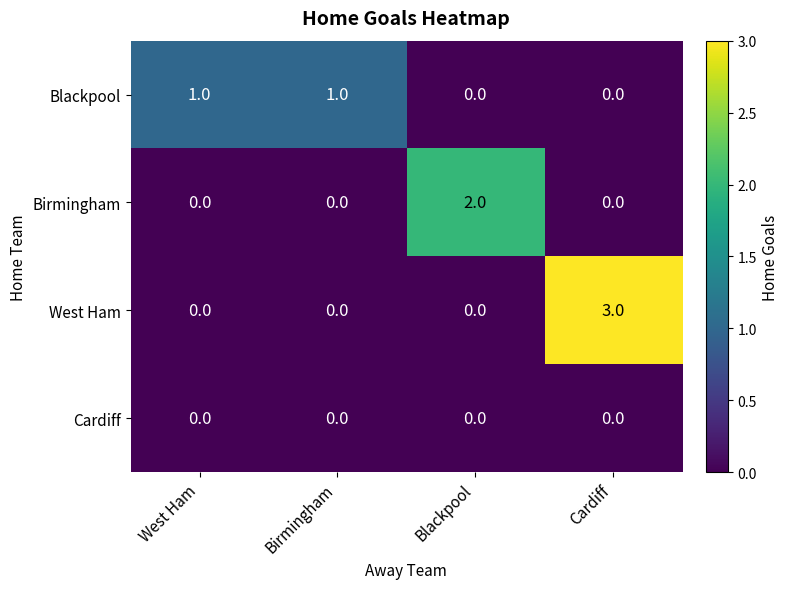

Reading left to right, list all the values displayed in this chart.

Blackpool: 1	1	0	0
Birmingham: 0	0	2	0
West Ham: 0	0	0	3
Cardiff: 0	0	0	0